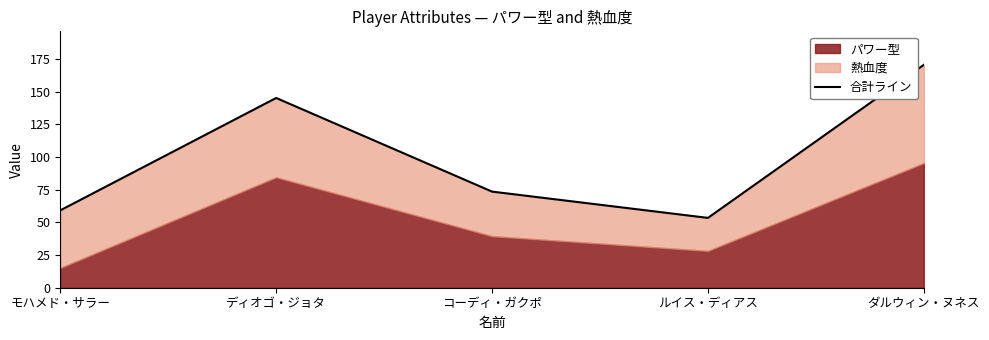

How many values exceed 73?

3